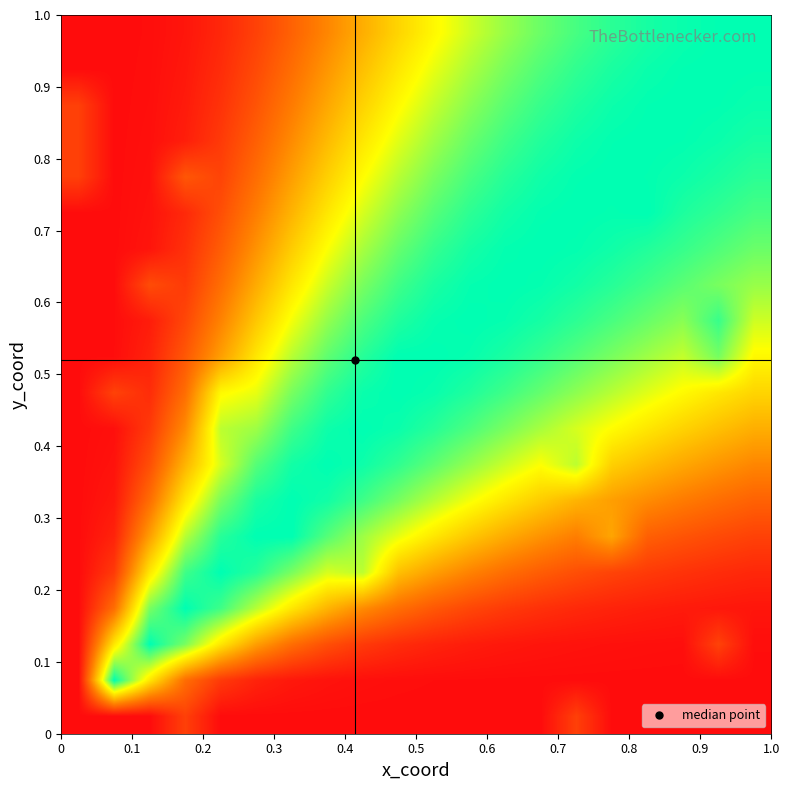

At how many categories does at least one series exceed 0?

20